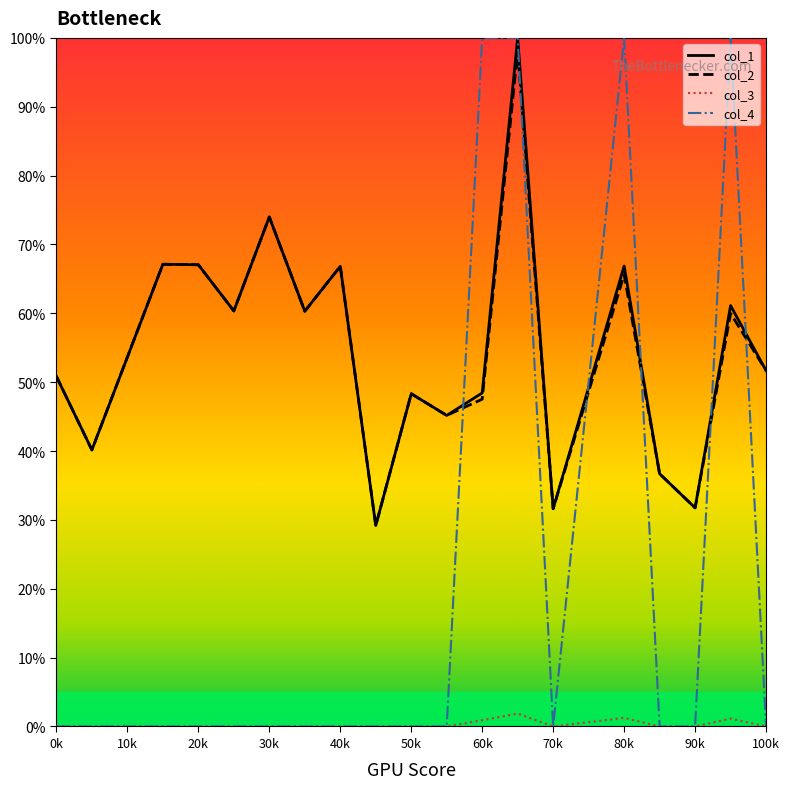

Which series has the largest range (max minus min)?

col_4